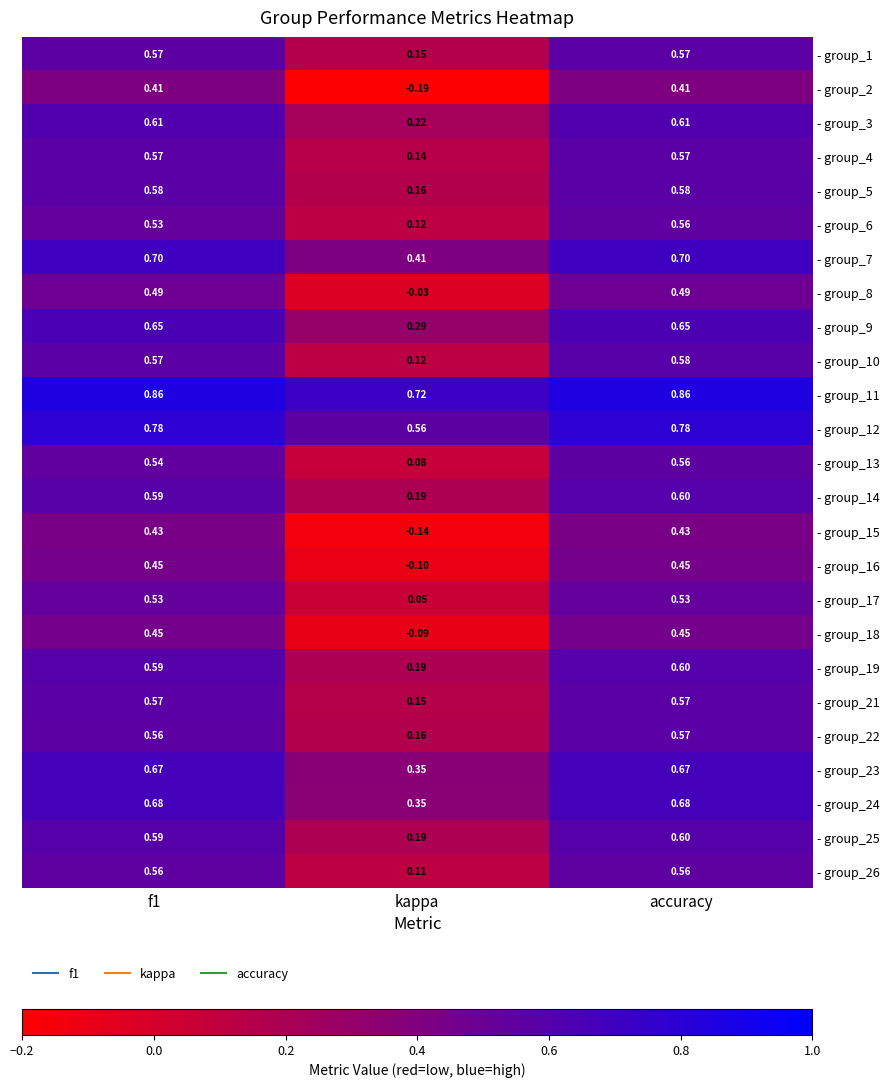

Between f1 and accuracy, which series saw the biggest shift?

- group_6